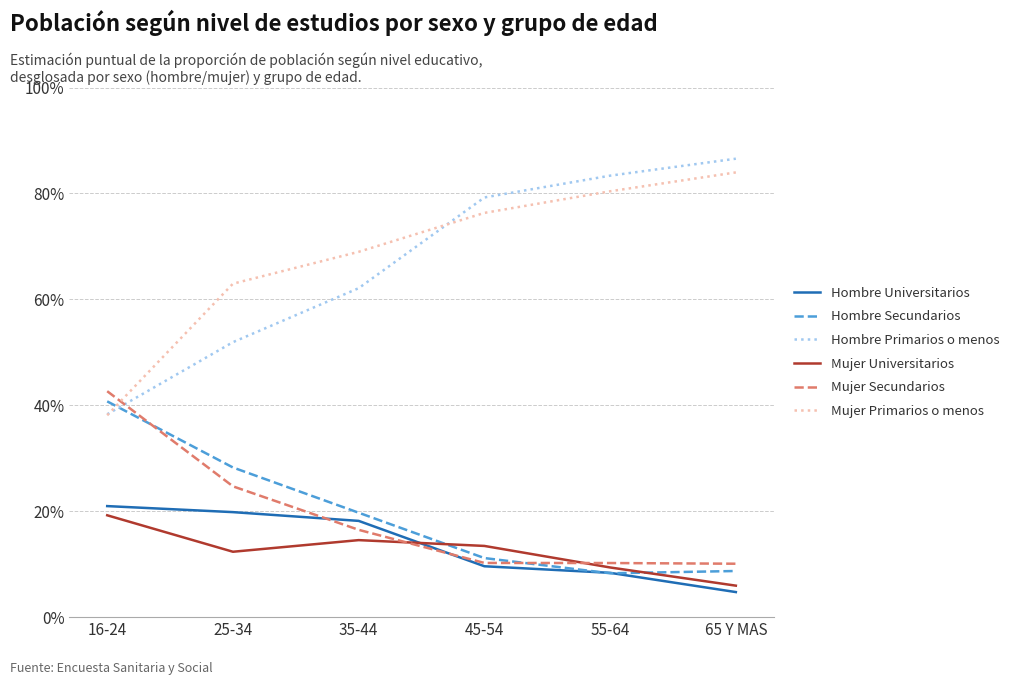

What is the difference between the Mujer Primarios o menos values at 45-54 and 35-44?

0.1